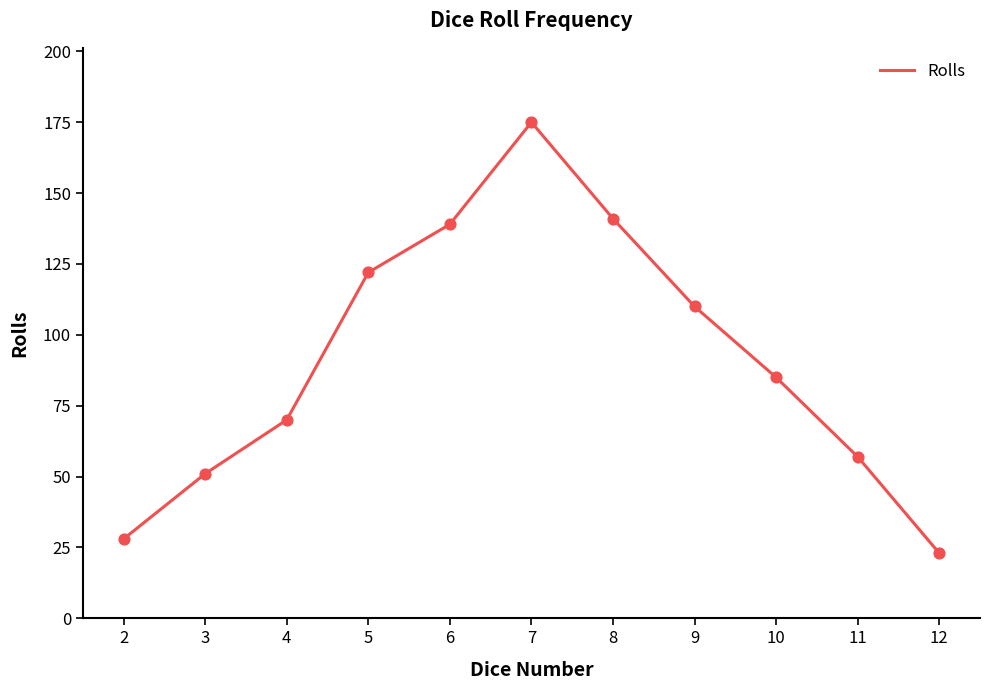

What is the ratio of the value at 9 to the value at 7?

0.6